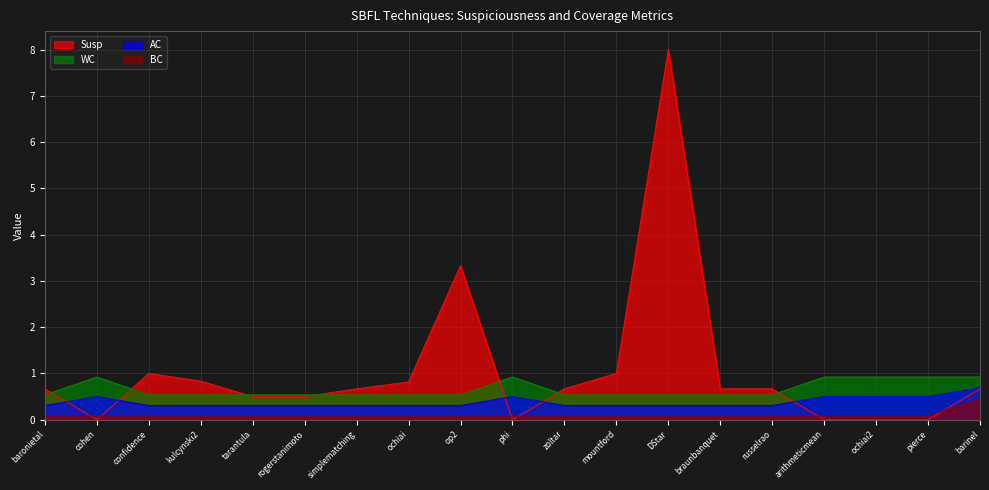

Reading left to right, what are all the values shown in this chart?

Susp: 0.7	0.0	1.0	0.8	0.5	0.5	0.7	0.8	3.3	0.0	0.7	1.0	8.0	0.7	0.7	0.0	0.0	0.0	0.7
AC: 0.3	0.5	0.3	0.3	0.3	0.3	0.3	0.3	0.3	0.5	0.3	0.3	0.3	0.3	0.3	0.5	0.5	0.5	0.7
BC: 0.1	0.1	0.1	0.1	0.1	0.1	0.1	0.1	0.1	0.1	0.1	0.1	0.1	0.1	0.1	0.1	0.1	0.1	0.5
WC: 0.5	0.9	0.5	0.5	0.5	0.5	0.5	0.5	0.5	0.9	0.5	0.5	0.5	0.5	0.5	0.9	0.9	0.9	0.9